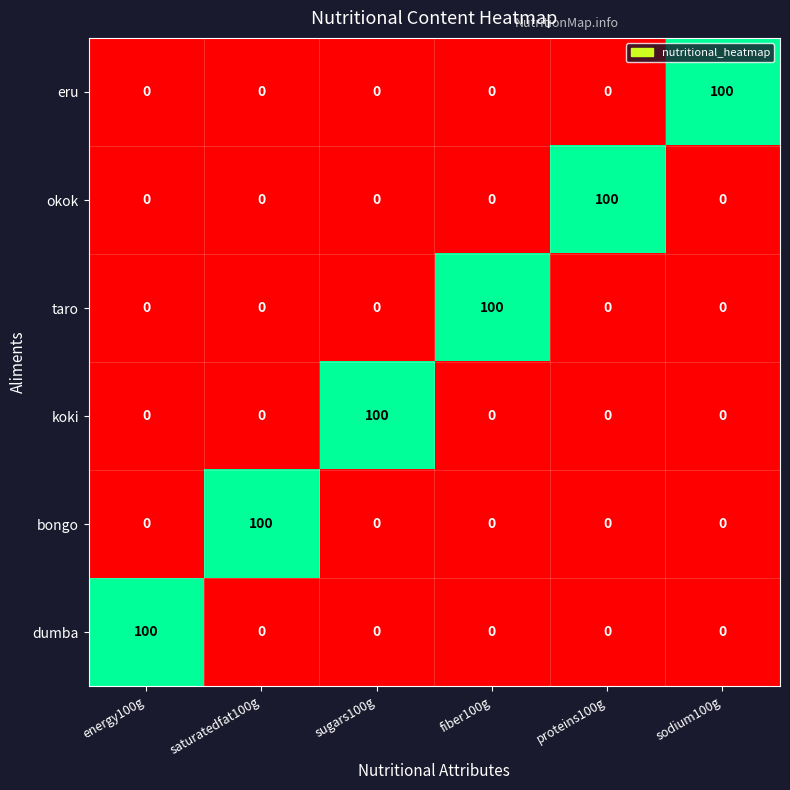

What is the average value of the koki series?

17